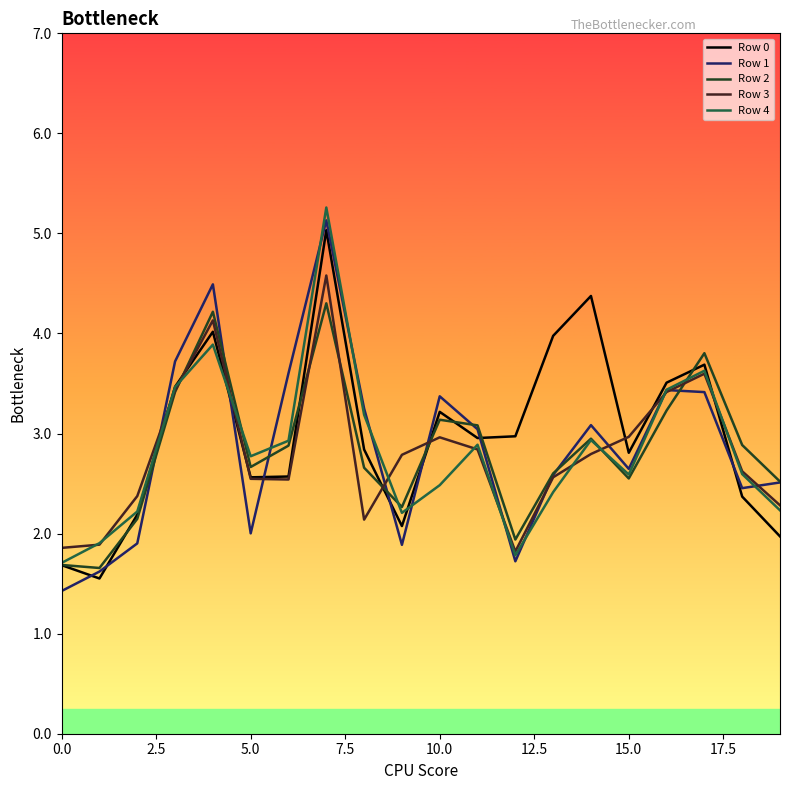

What is the maximum value for Row 3?

4.6